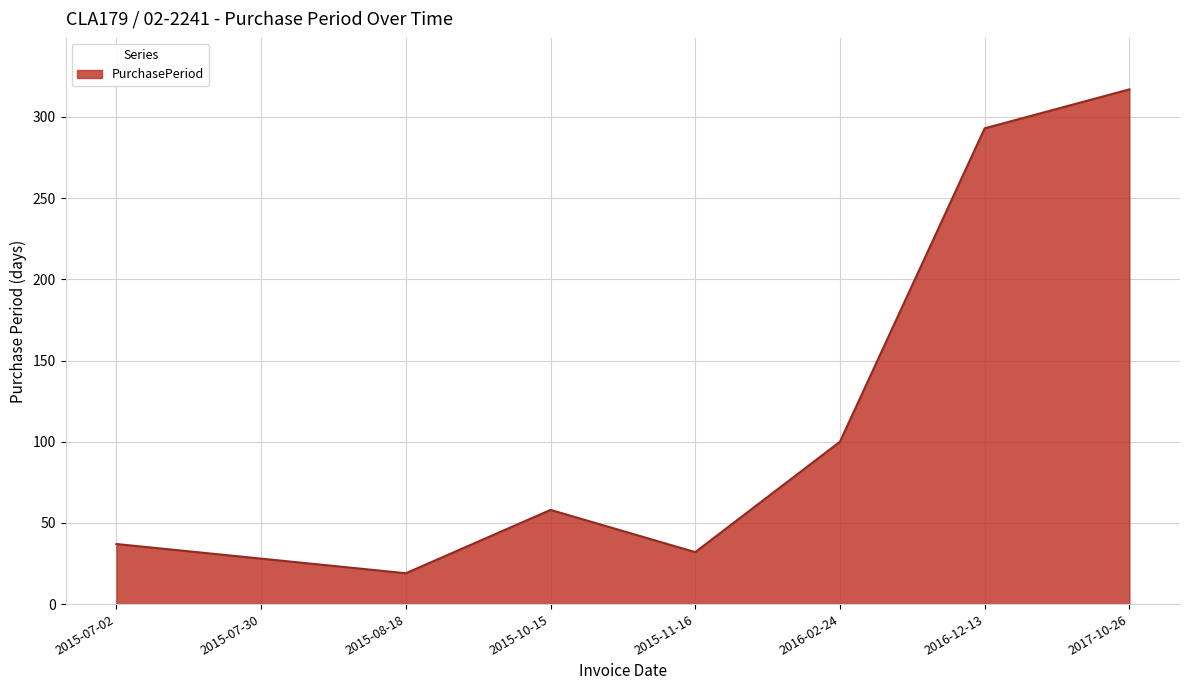

Is it true that the value at 2015-08-18 is 19?

True